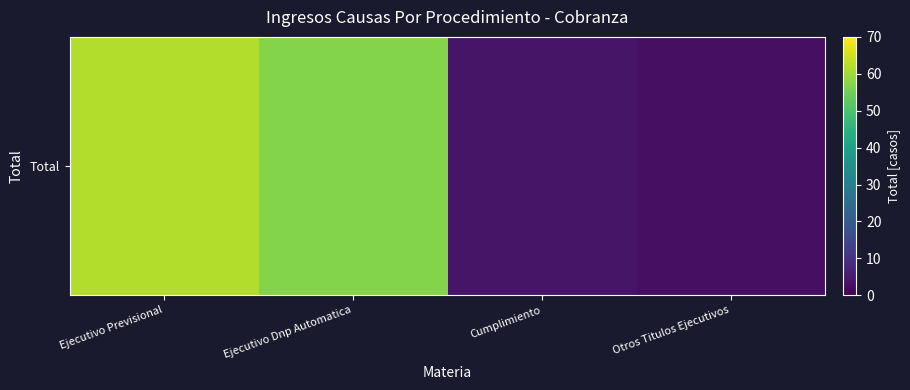

Reading right to left, transcribe all the data shown in this chart.

Otros Titulos Ejecutivos=3	Cumplimiento=4	Ejecutivo Dnp Automatica=57	Ejecutivo Previsional=62